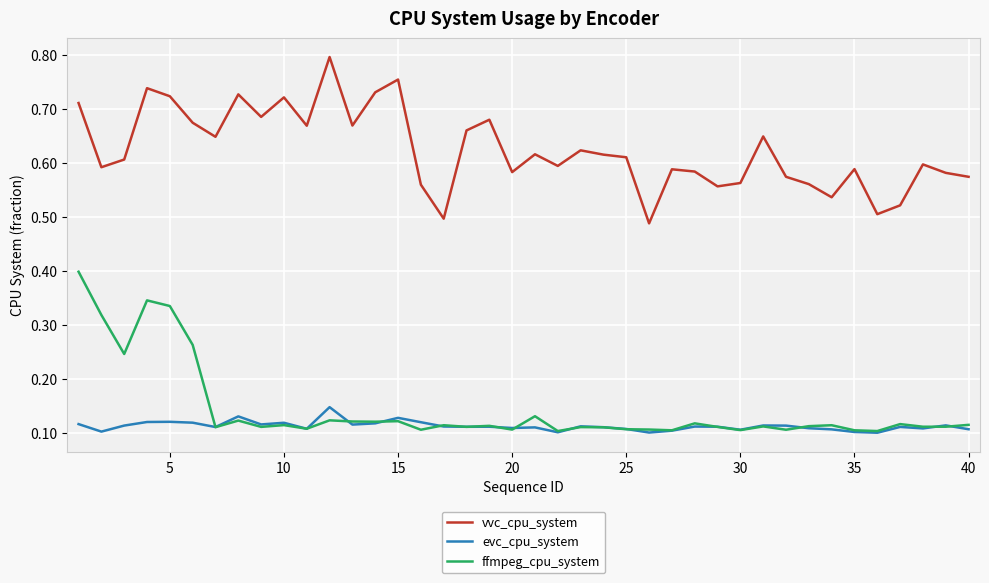

True or false: ffmpeg_cpu_system and vvc_cpu_system cross at least once.

False